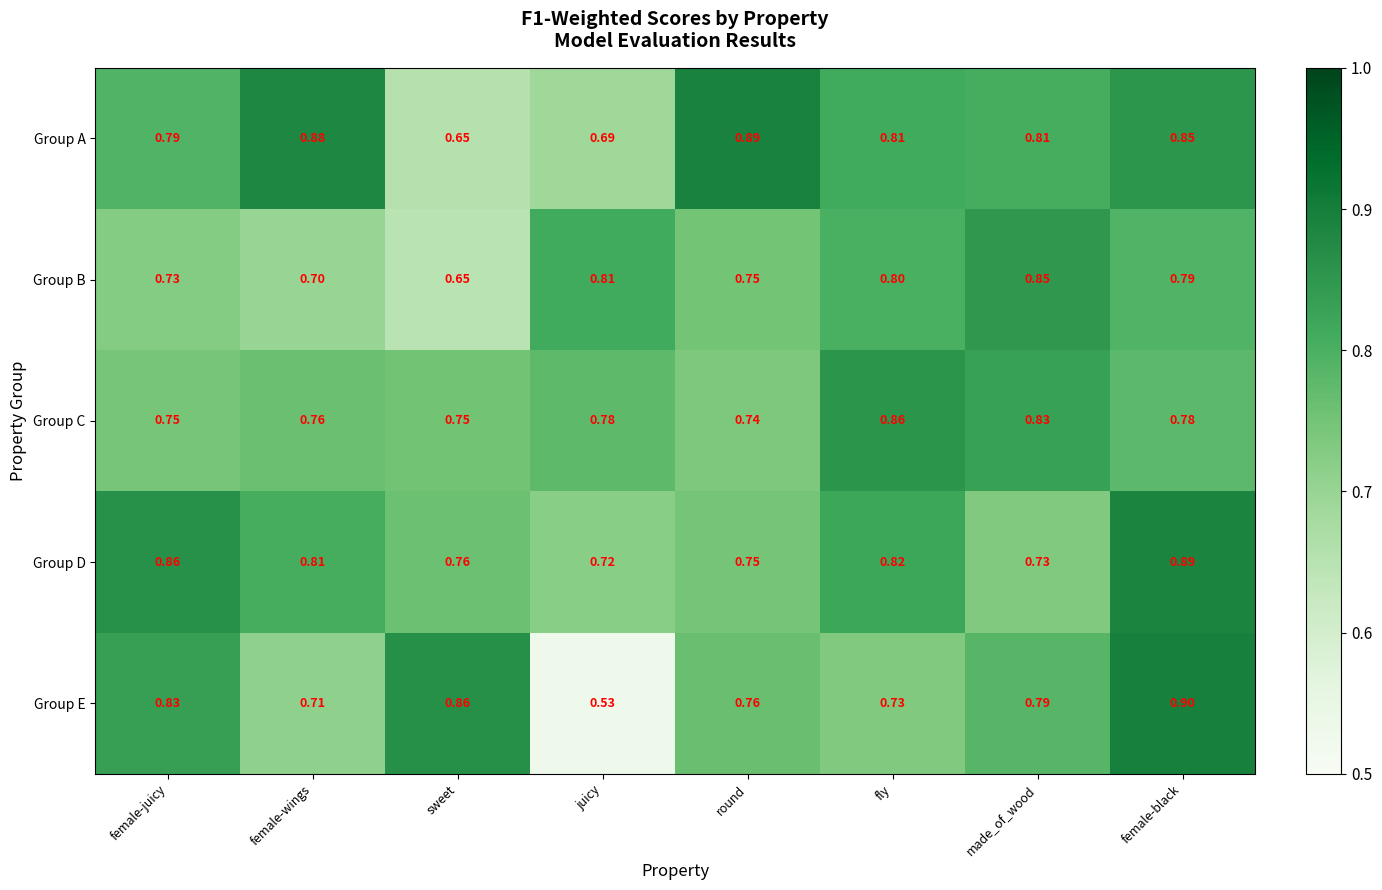

At made_of_wood, list the series in order from smallest to largest.

Group D, Group E, Group A, Group C, Group B